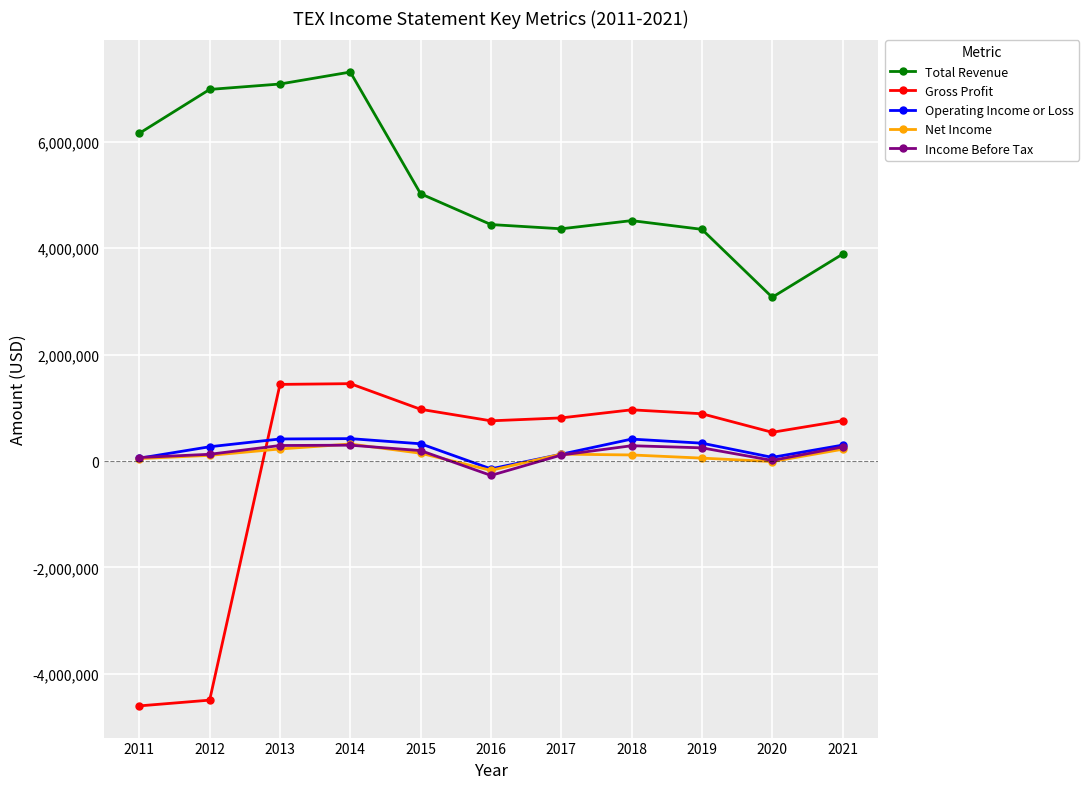

What is the value of the Operating Income or Loss point at the 10th from the left?

68400